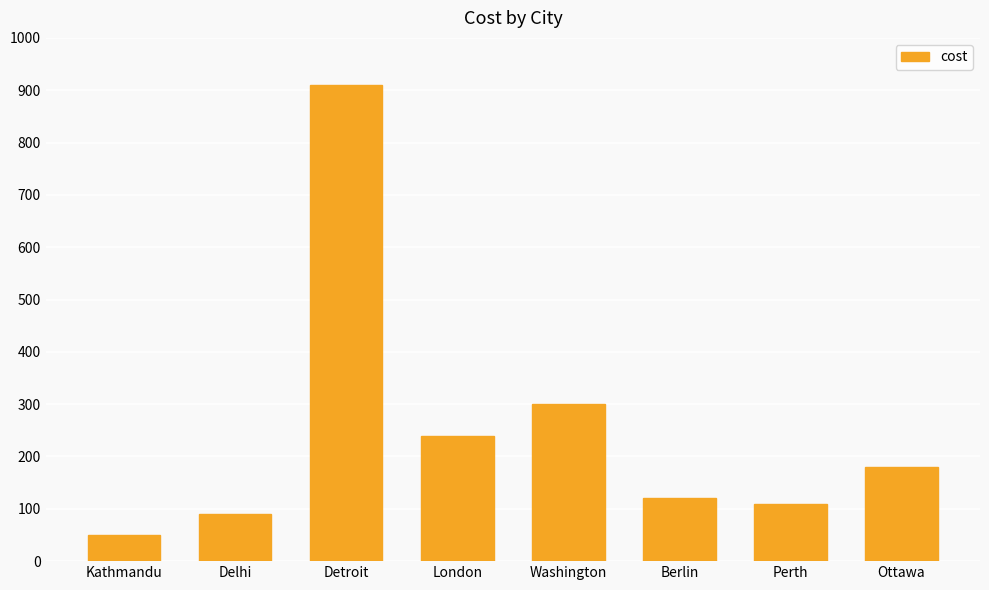

What is the maximum value shown in the chart?

910